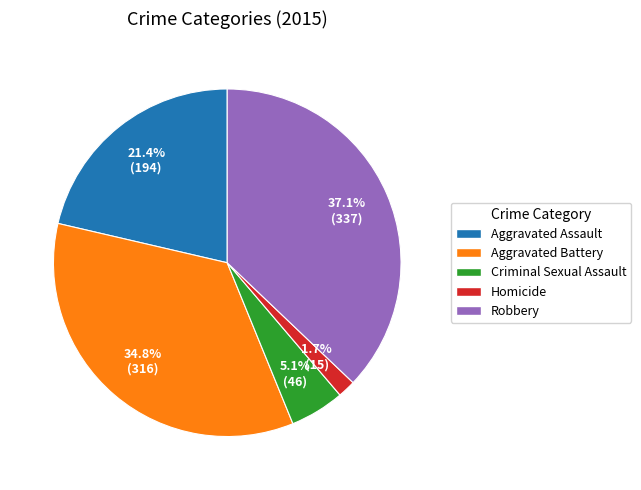

To the nearest percent, what portion does Criminal Sexual Assault represent?

5%